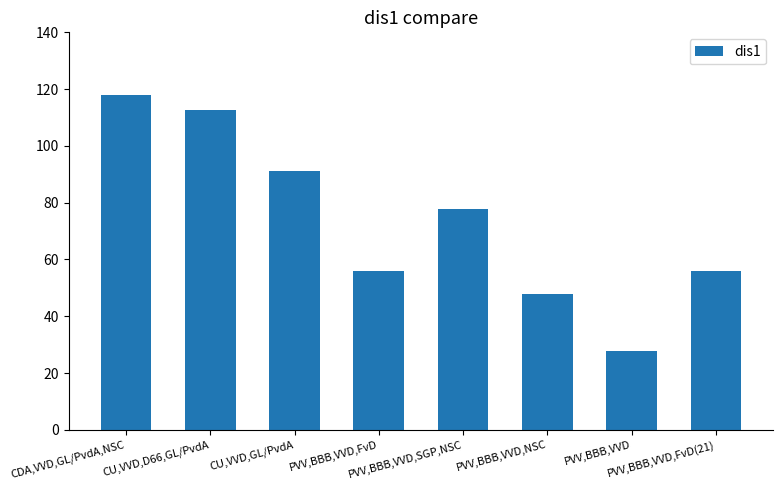

What is the maximum value shown in the chart?

117.8